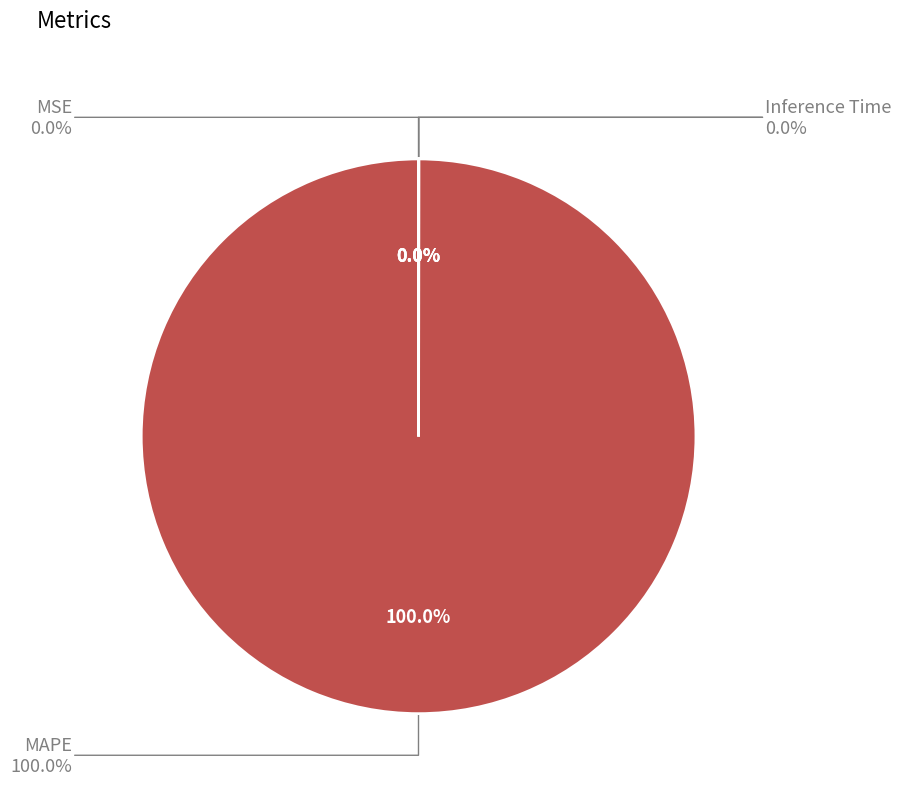

What is the majority slice?

MAPE